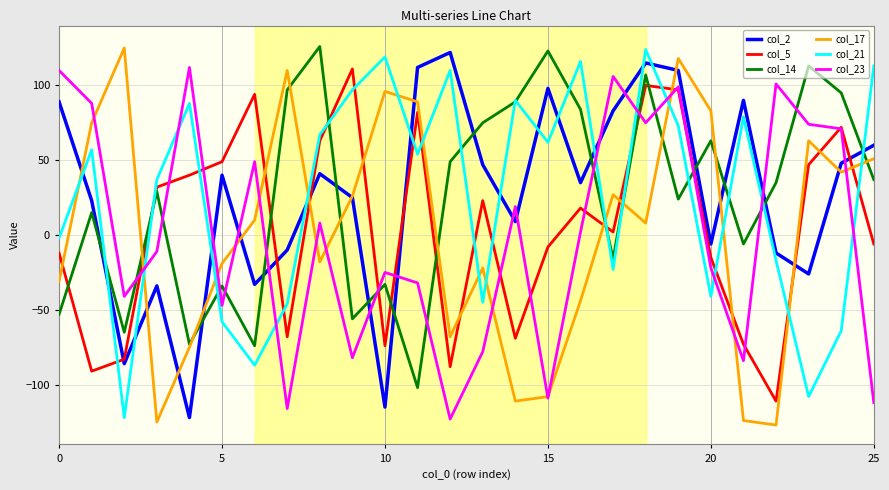

True or false: col_2 and col_5 intersect in this chart.

True